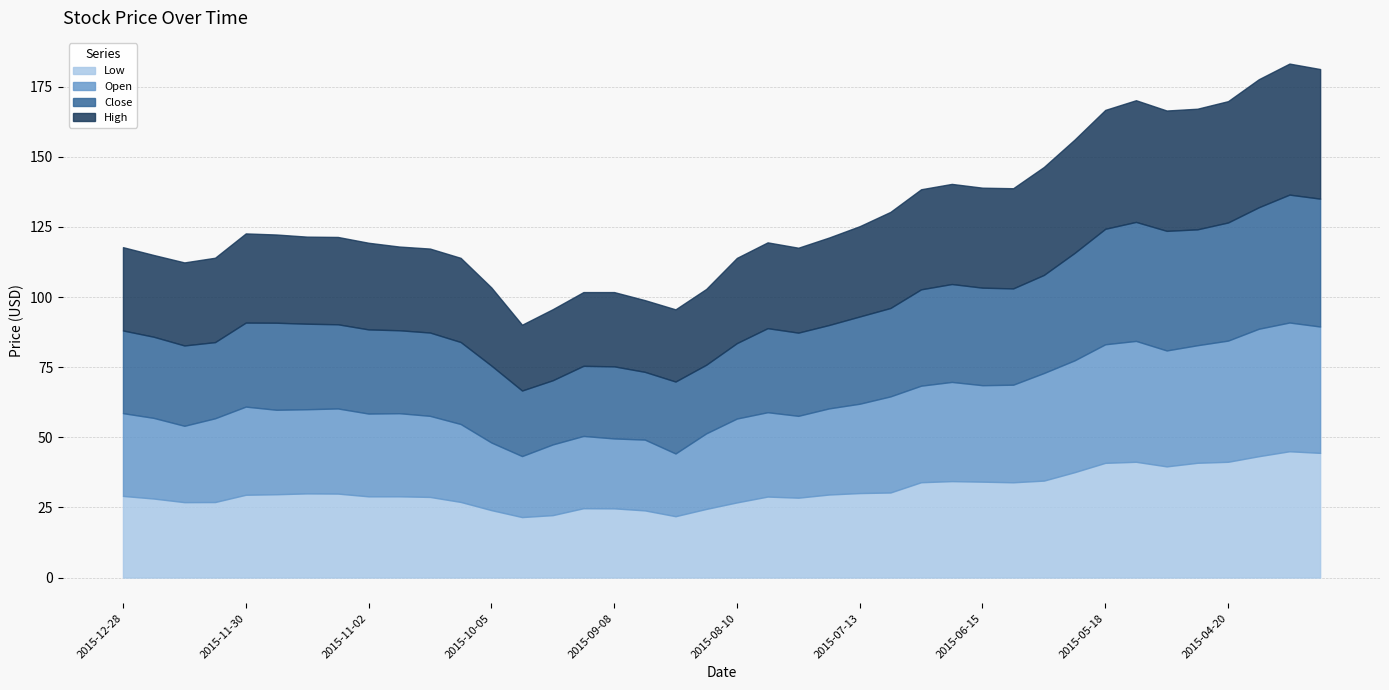

How many lines are shown in the chart?

4